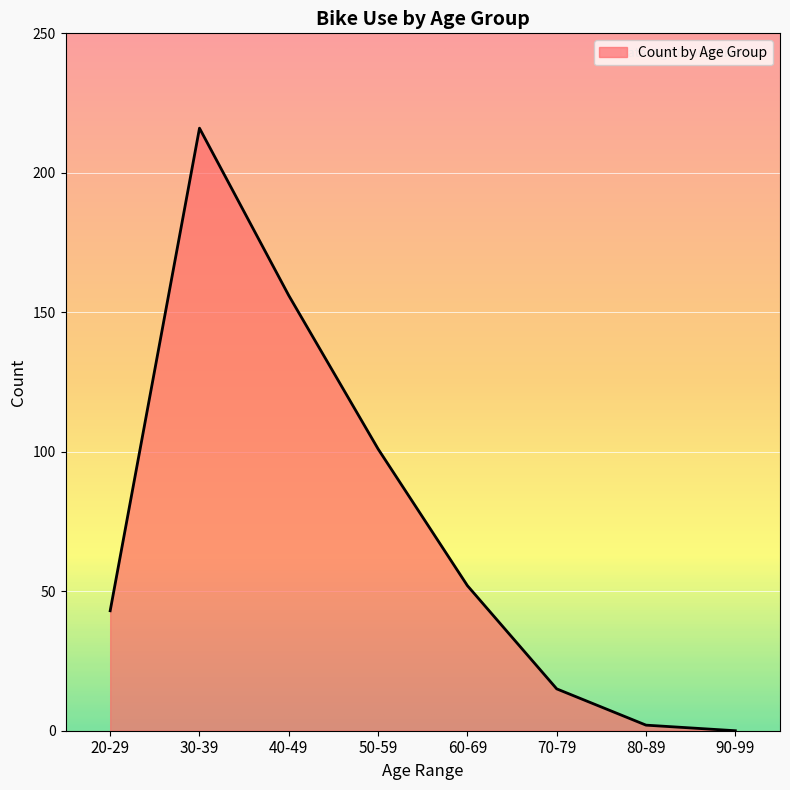

What is the ratio of the value at 30-39 to the value at 40-49?

1.4